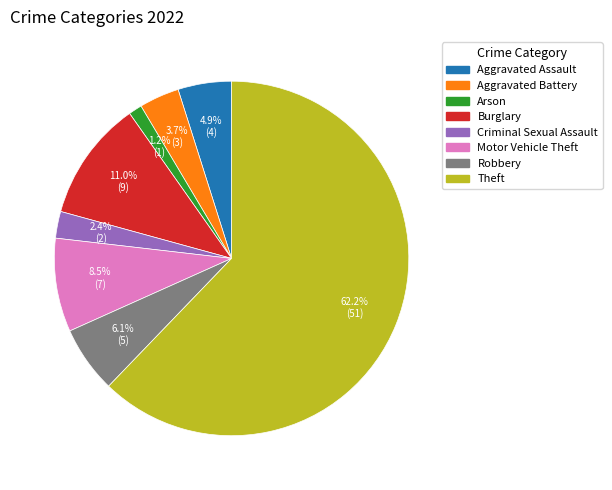

What percentage is the Criminal Sexual Assault slice, to the nearest percent?

2%